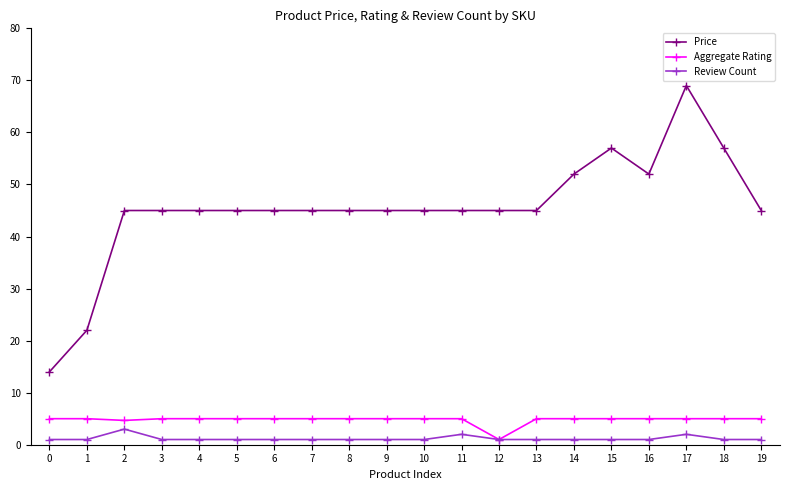

True or false: Price has more than 0 interior local peaks.

True